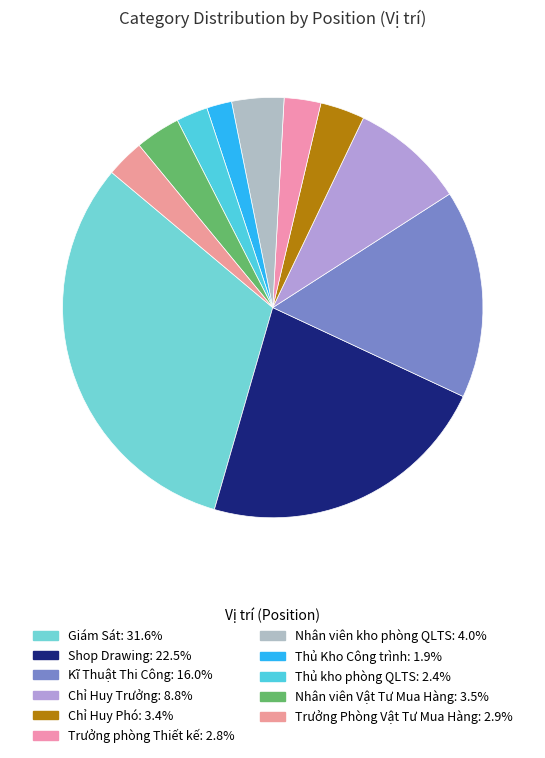

Is there any slice that represents more than half of the pie?

No